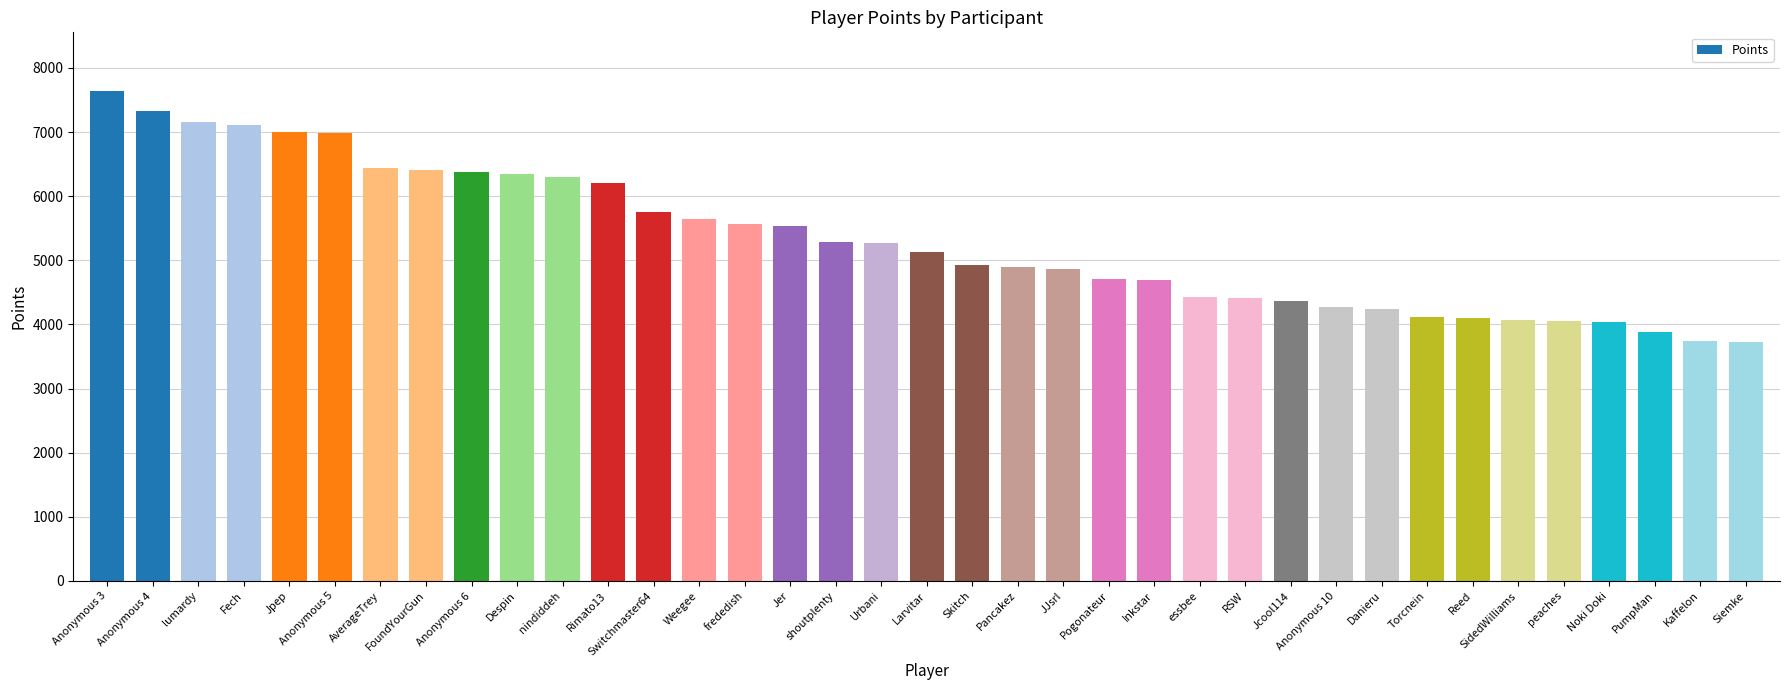

What is the sum of the values at frededish and Pancakez?

10464